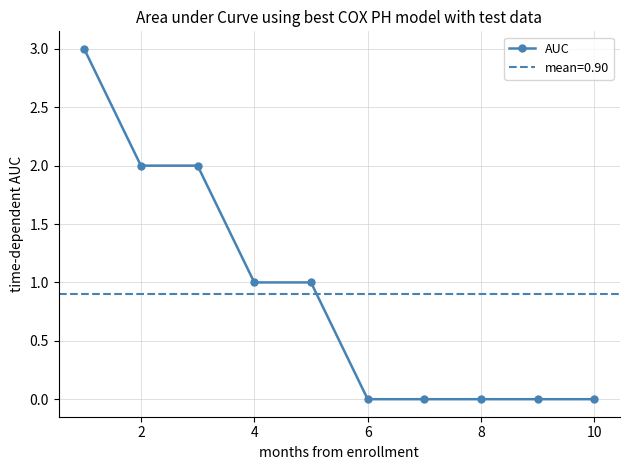

The AUC series shows 0 at 4. True or false?

False